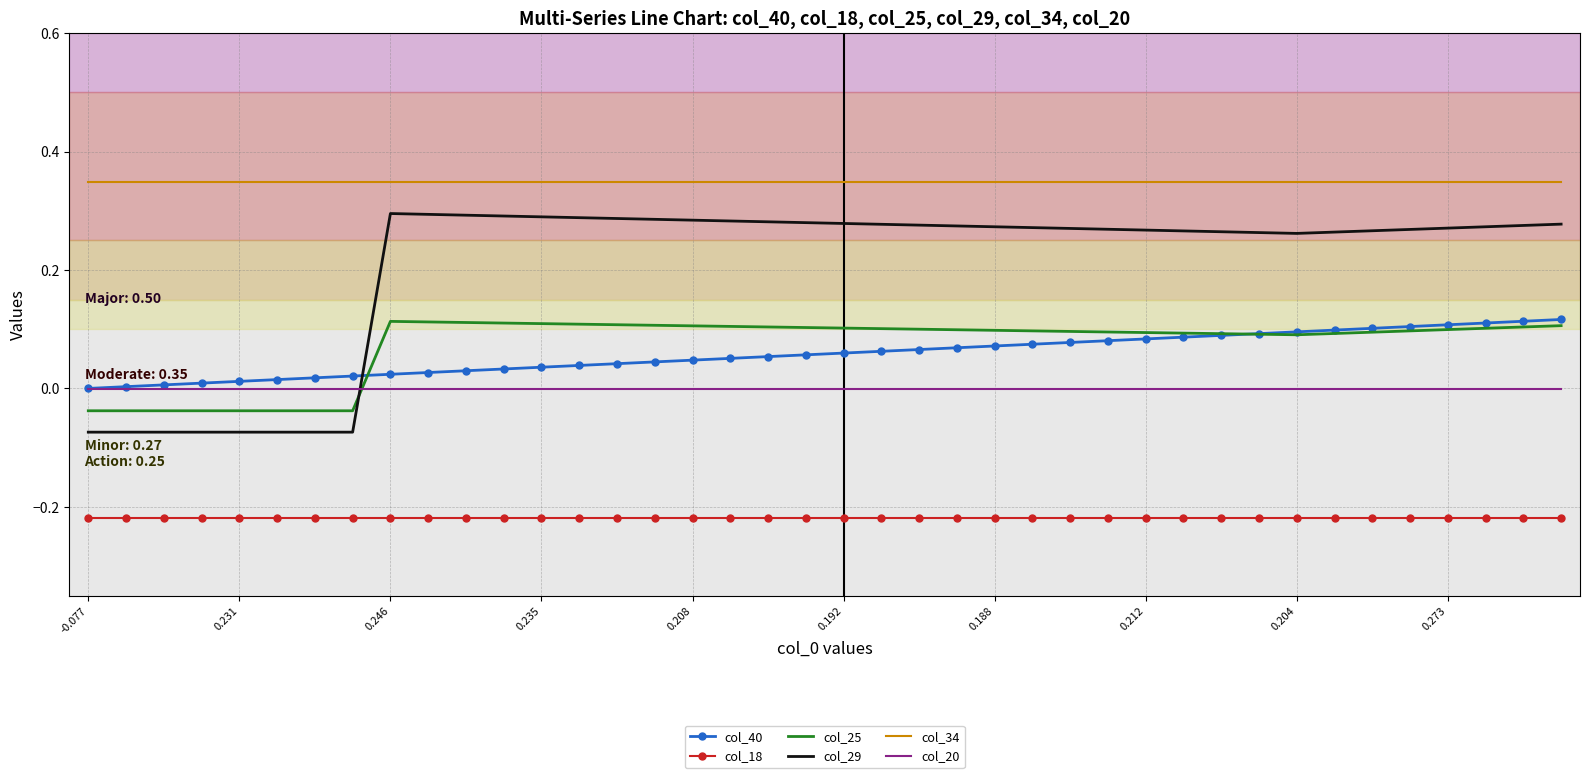

Which series has the widest spread of values?

col_29